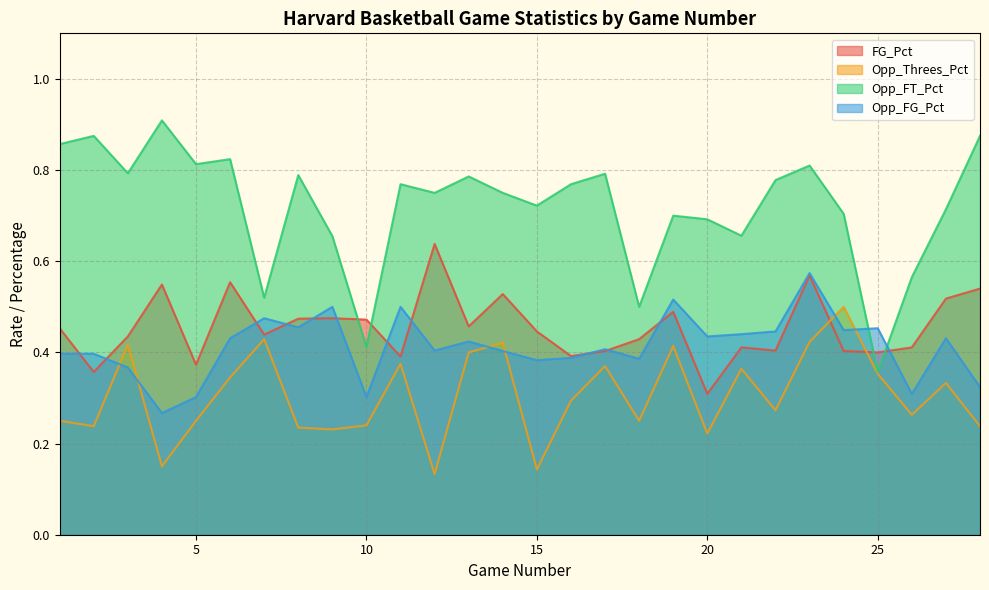

What are all the series names shown in the legend?

FG_Pct, Opp_Threes_Pct, Opp_FT_Pct, Opp_FG_Pct